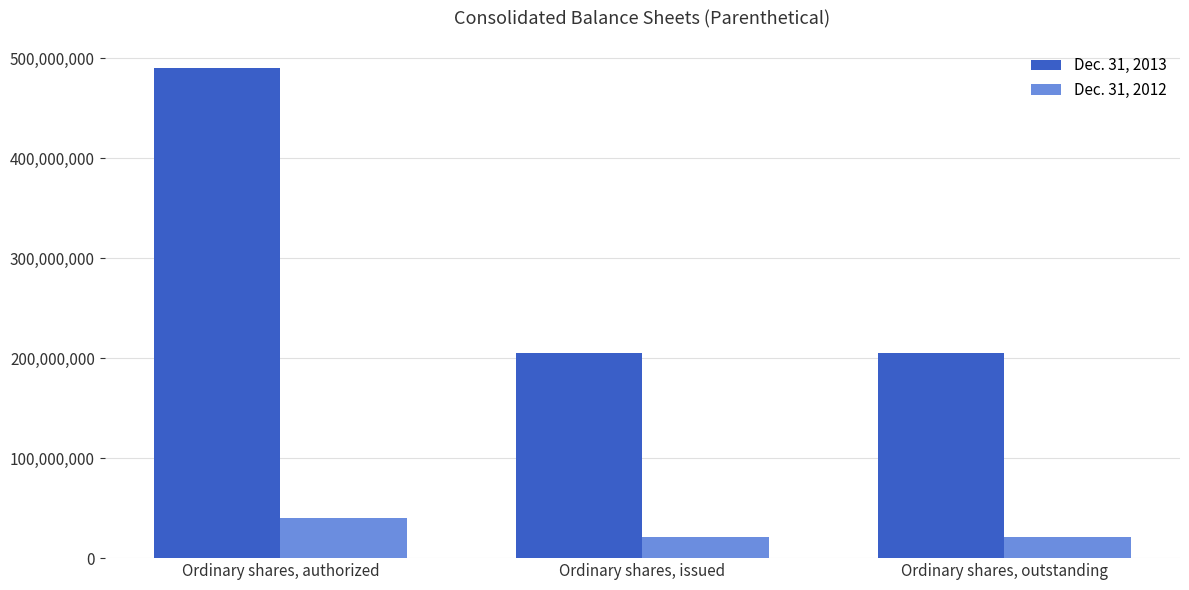

What is the approximate value of Dec. 31, 2013 at Ordinary shares, outstanding, to the nearest 100?

205160300